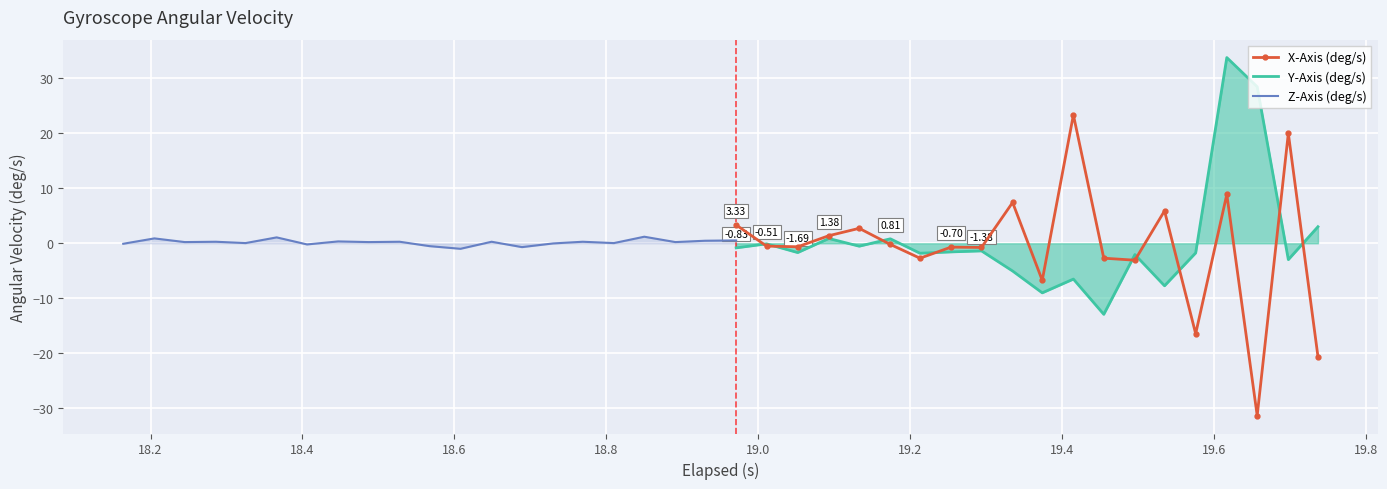

How many interior local valleys does the Z-Axis (deg/s) series have?

13